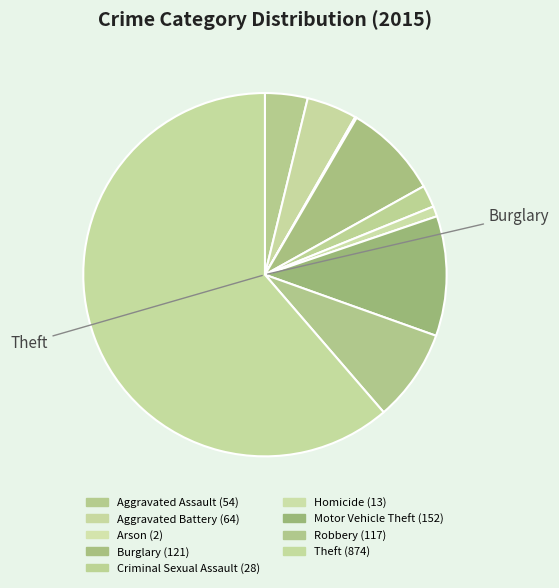

Does any single category account for the majority?

Yes